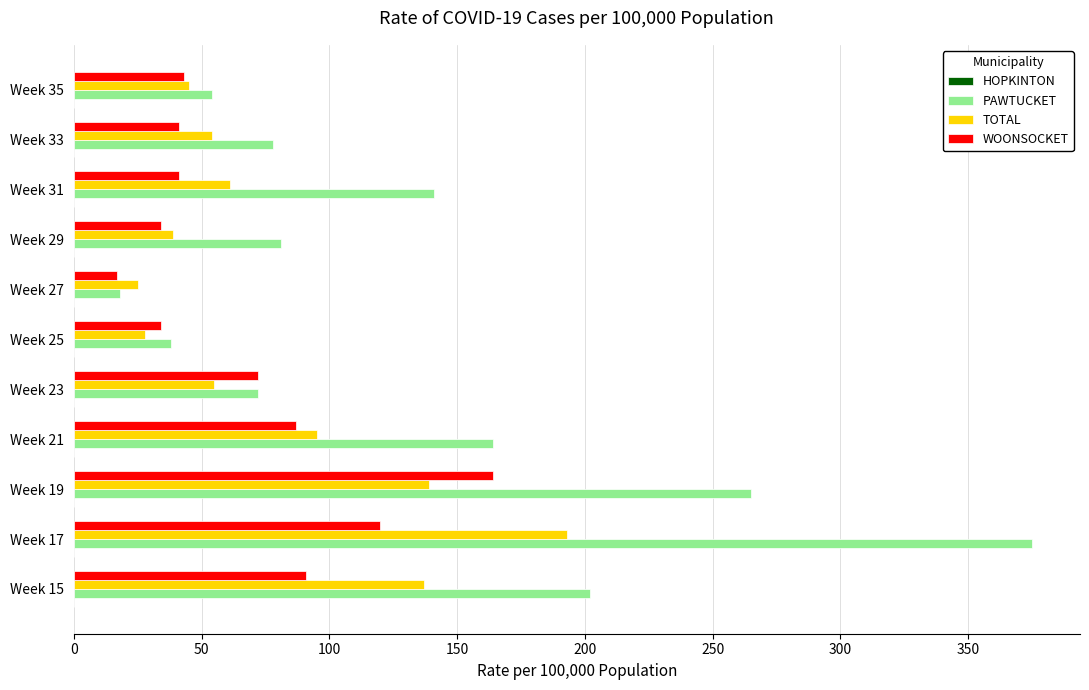

Is it true that TOTAL equals 45 at Week 35?

True